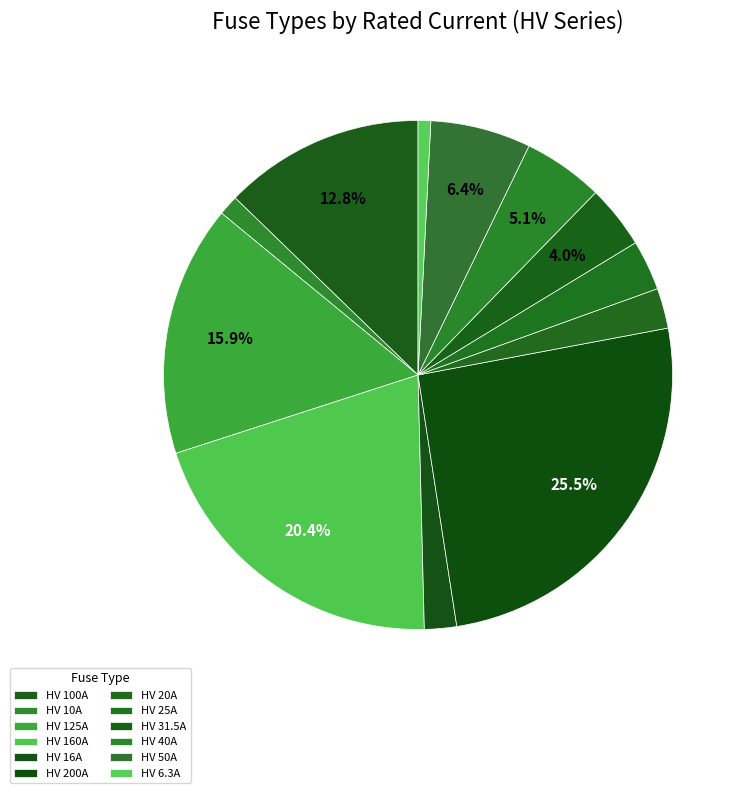

To the nearest percent, what is the difference between the HV 25A and HV 160A slice percentages?

17%